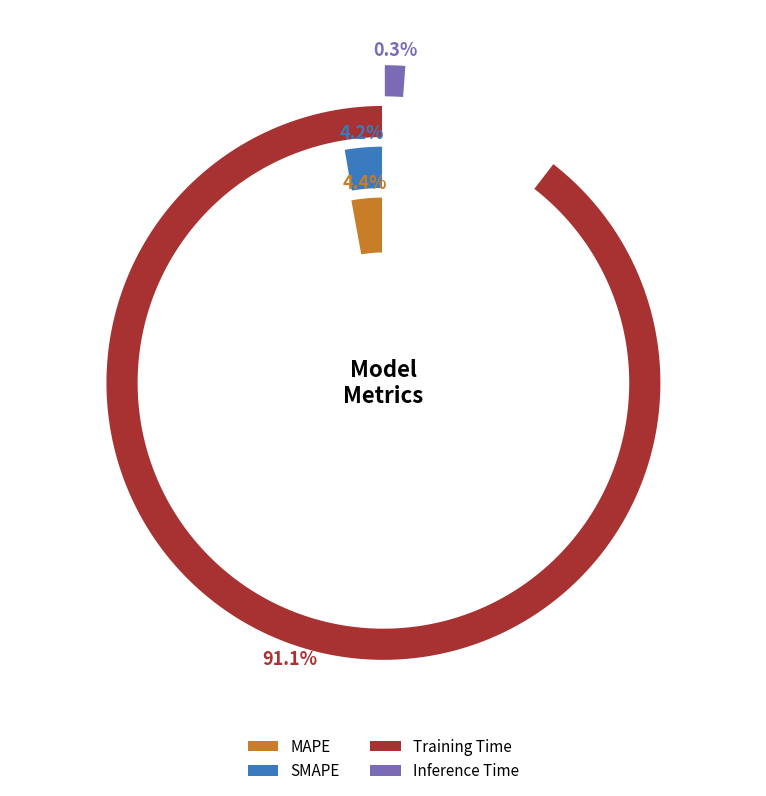

Is there a majority slice in this chart?

Yes